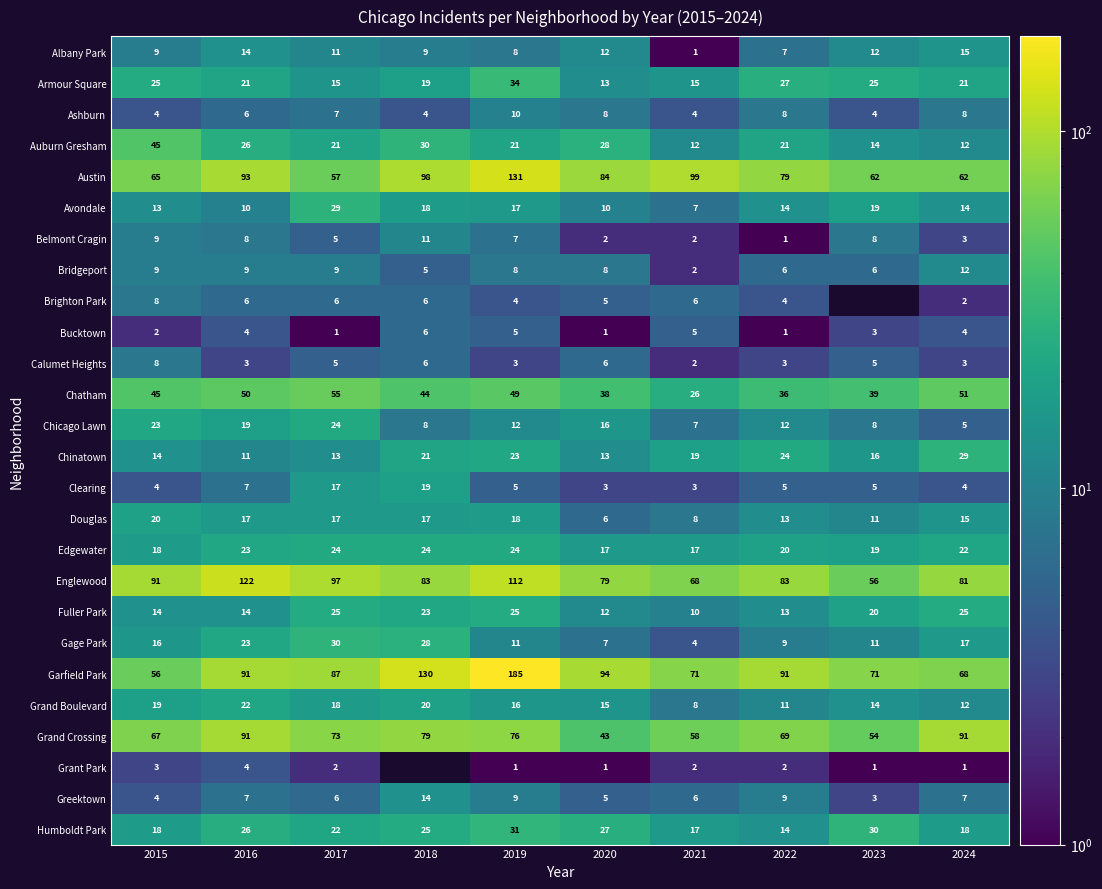

The Garfield Park series shows 118 at 2017. True or false?

False